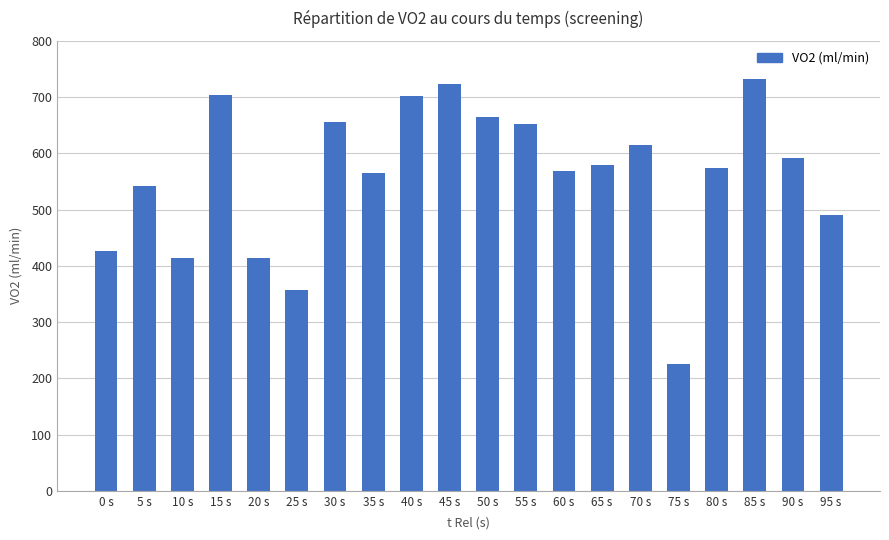

What is the approximate value at 0 s?

425.8